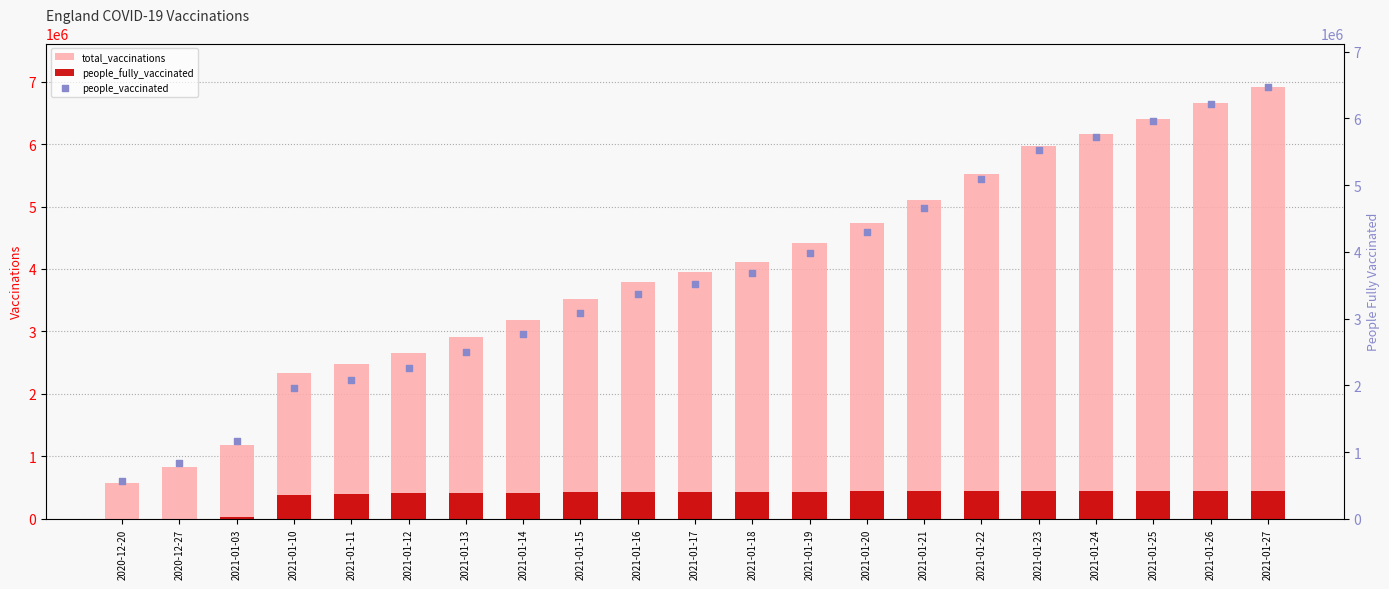

At which category is the sum across all series the highest?

2021-01-27